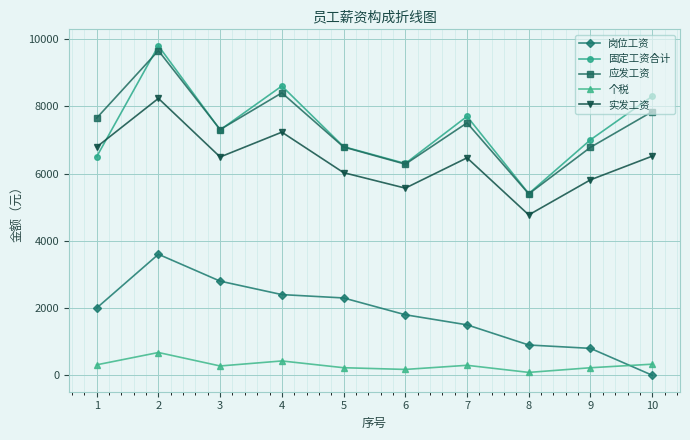

What is the sum of the 固定工资合计 values at 10 and 5?

15103.5